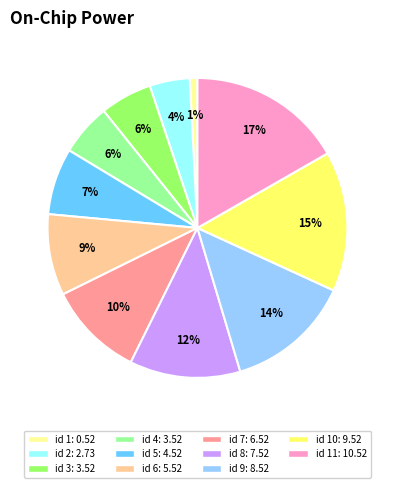

Does any single category account for the majority?

No